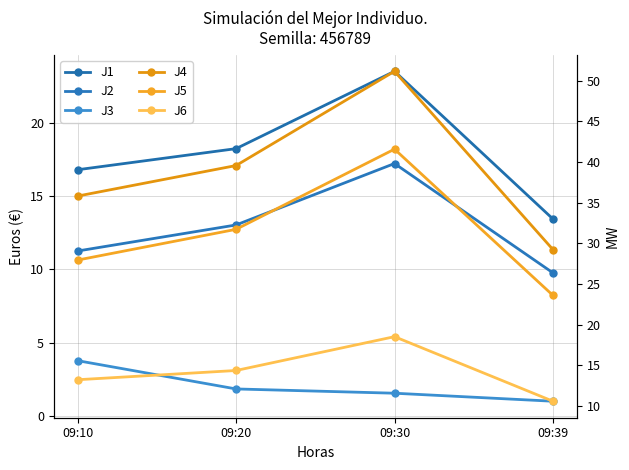

The J1 series shows 3.6 at 09:10. True or false?

False